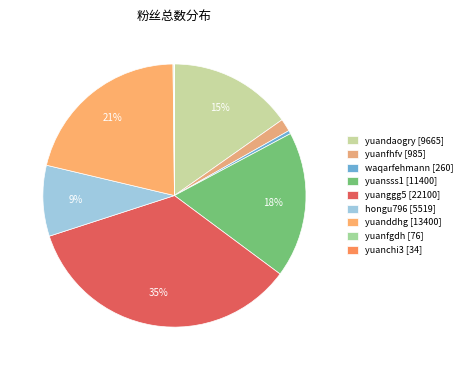

To the nearest percent, what is the average slice percentage?

11%